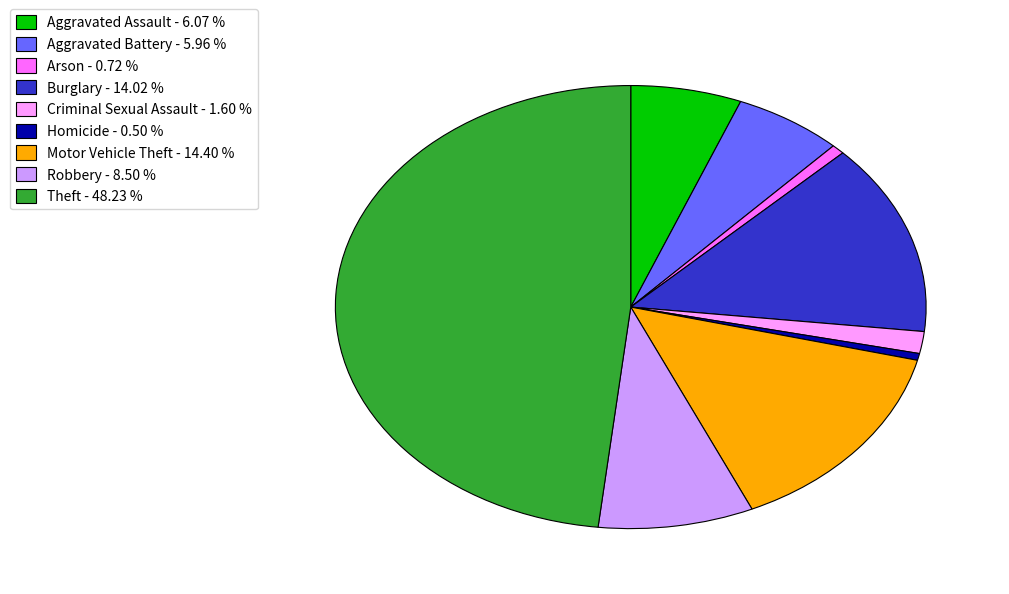

Which category has the biggest portion of the pie?

Theft